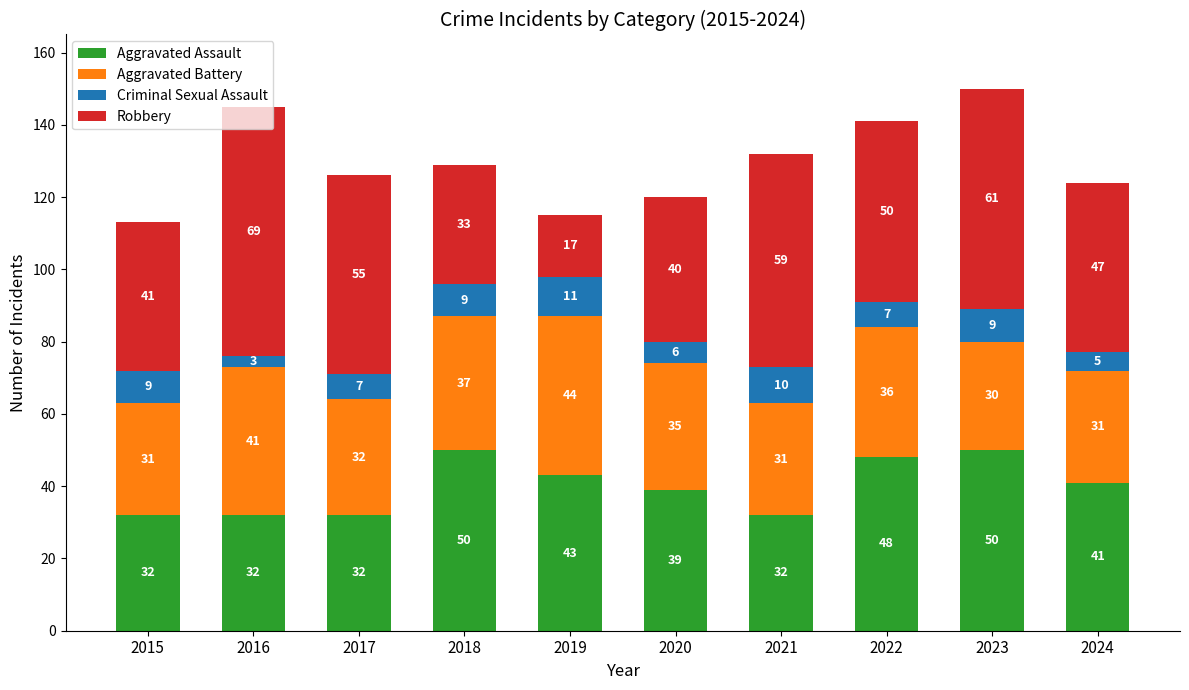

The value of Aggravated Assault at 2022 is 71. True or false?

False